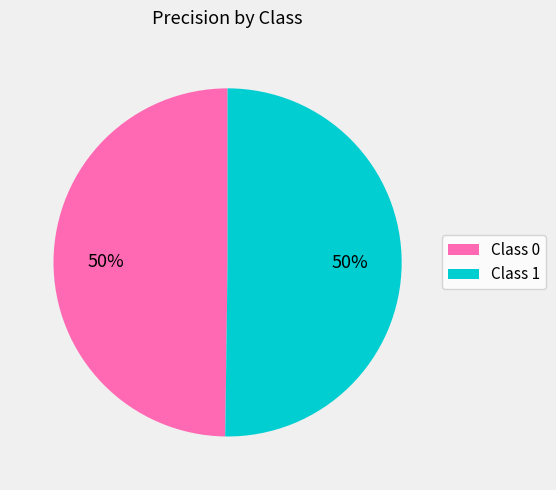

Is it true that Class 0 is 50% of the pie?

True